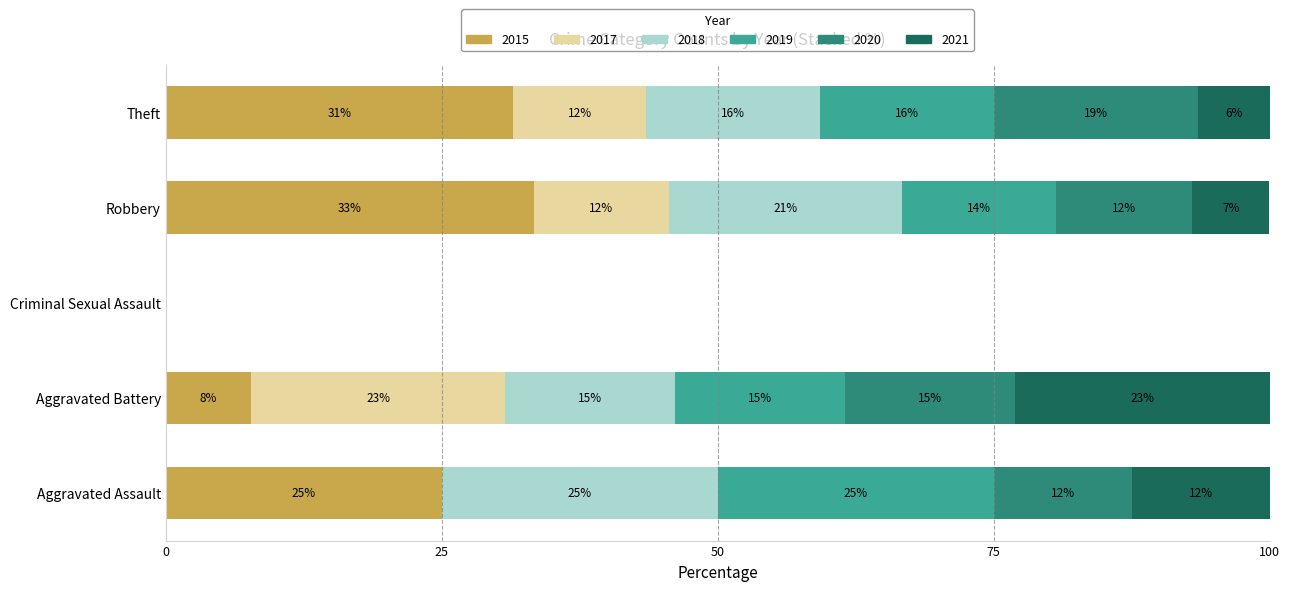

What are all the series names shown in the legend?

2015, 2017, 2018, 2019, 2020, 2021